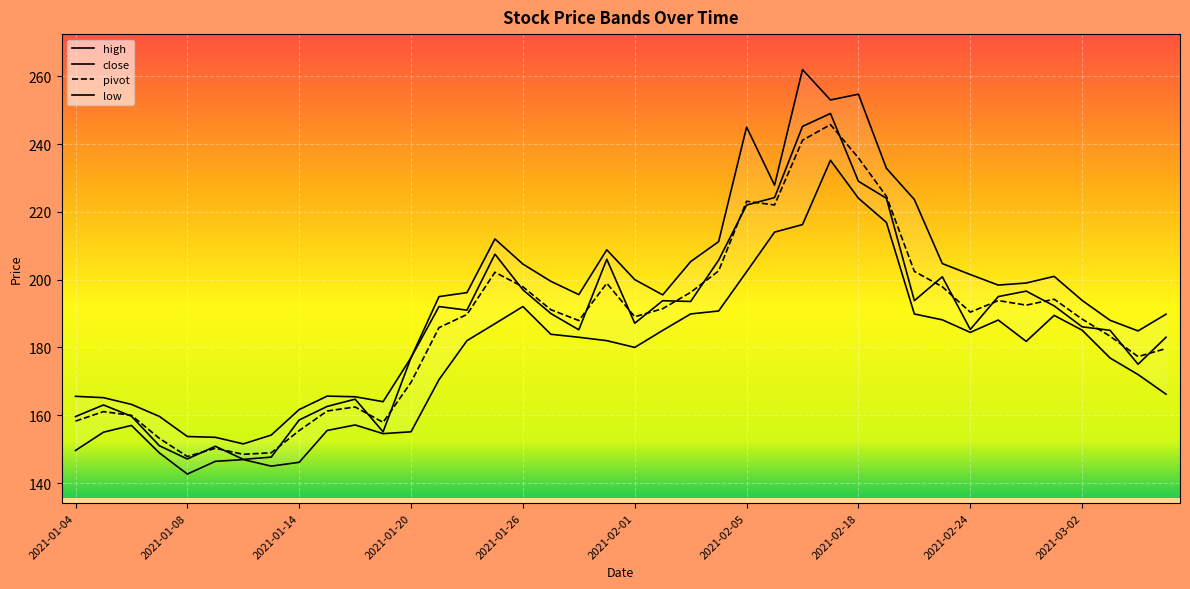

In low, how many points are lower than both neighbors (excluding endpoints)?

6